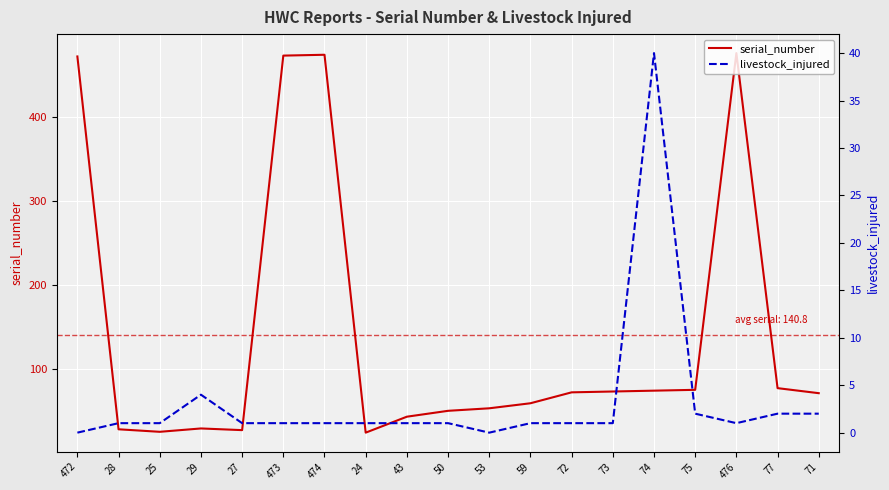

Which series has the largest total across all categories?

serial_number